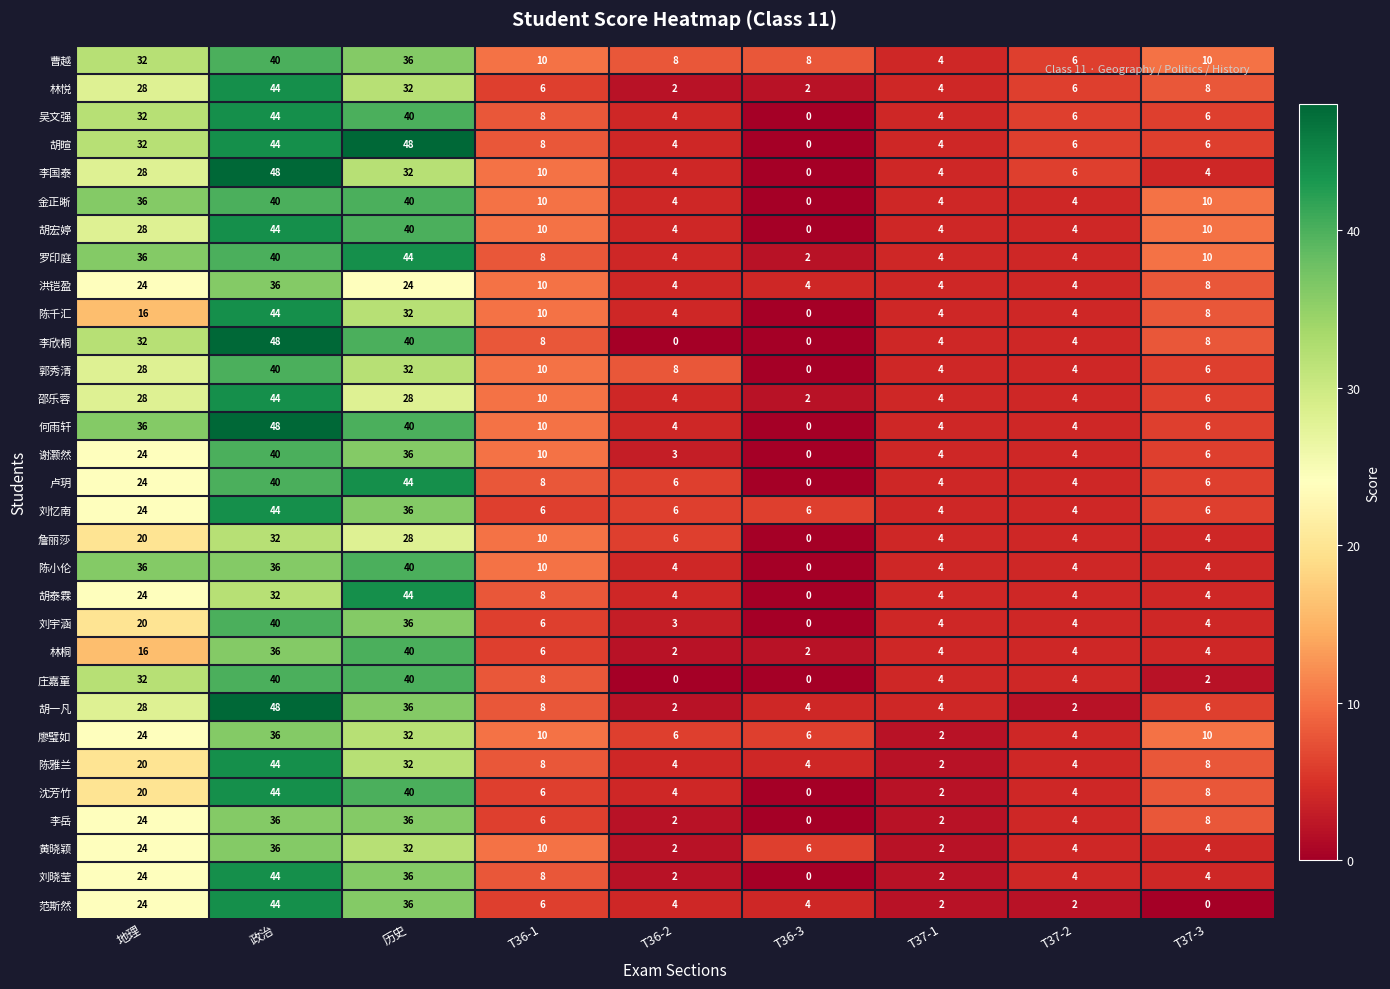

The value of 胡宏婷 at T37-1 is 1. True or false?

False